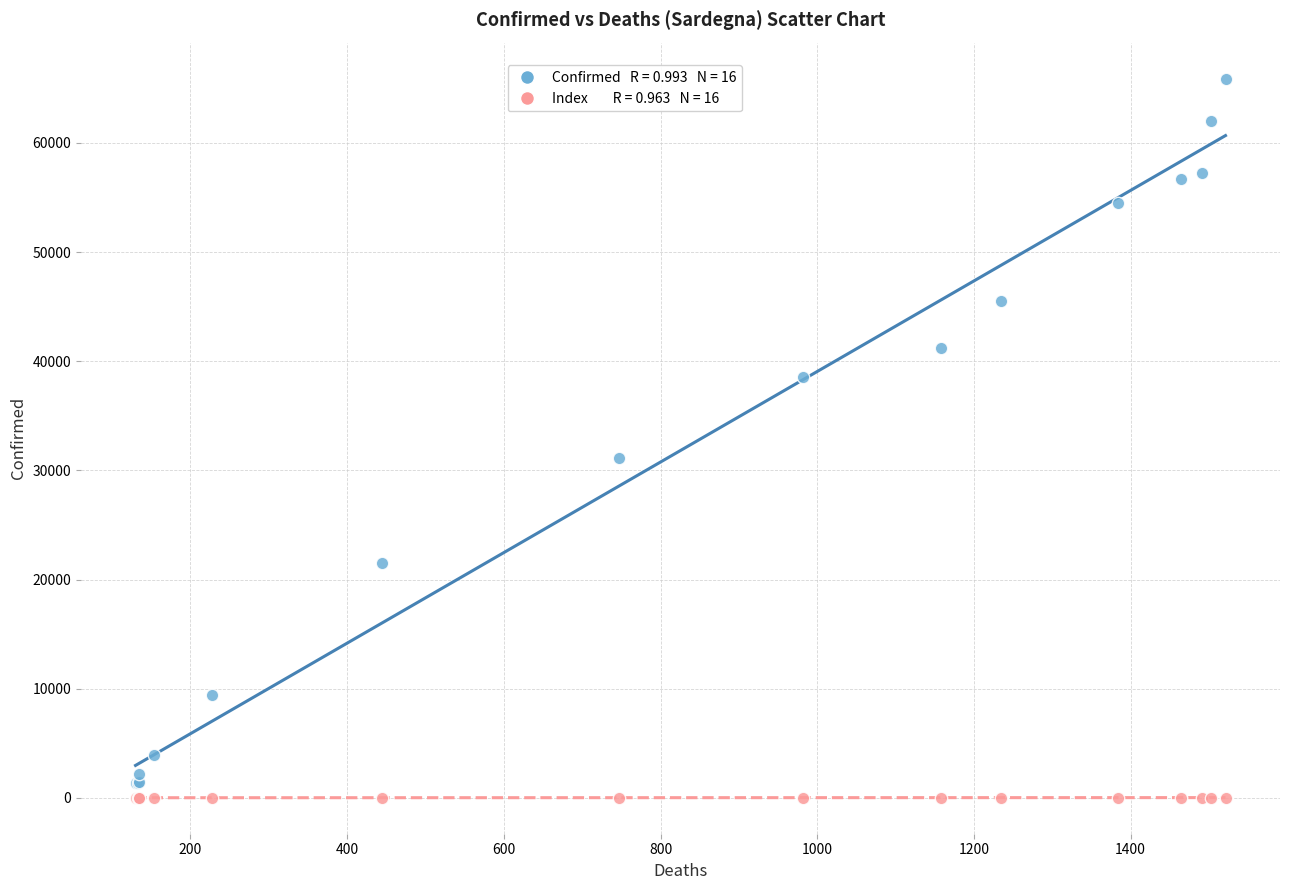

Across all series, what Y value is closest to 32948?

31113